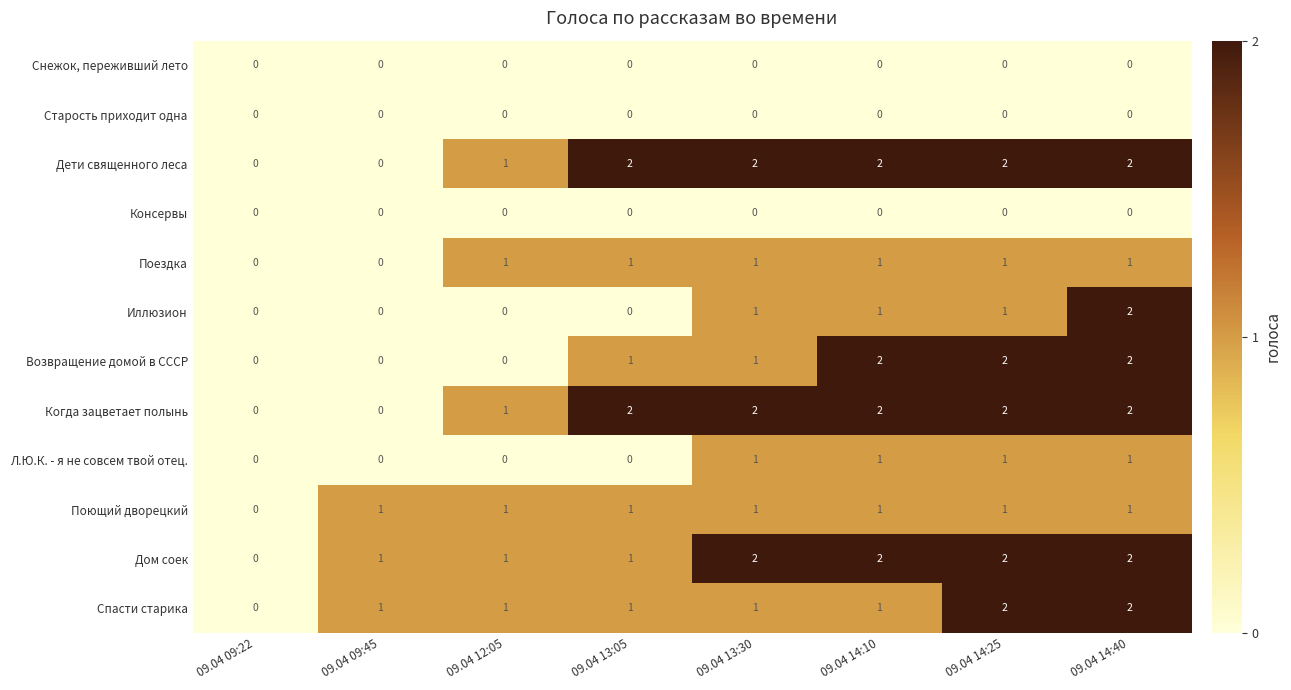

Count the Дети священного леса values in the range 1 to 2.

6